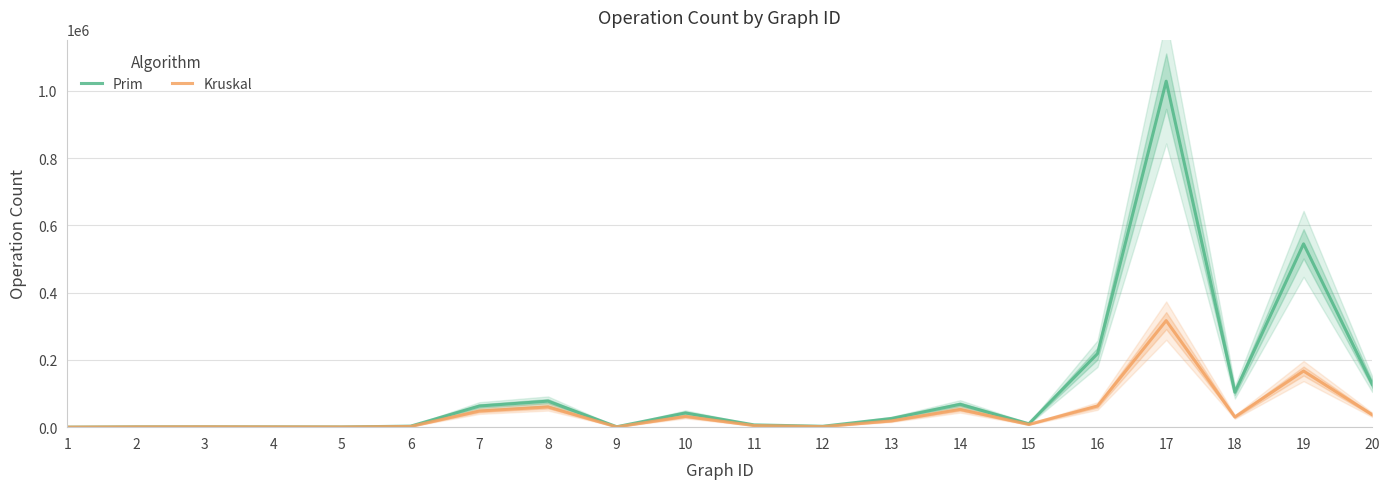

Between 5 and 16, which is larger?

16